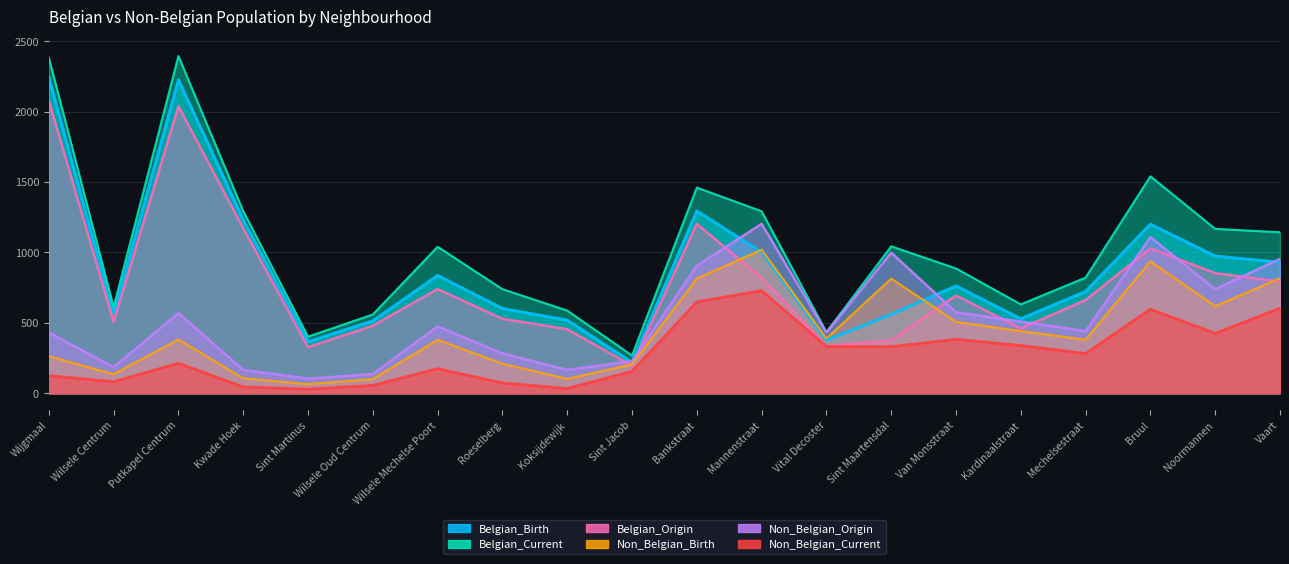

Reading left to right, list all the values displayed in this chart.

Belgian_Birth: Wijgmaal=2245	Wilsele Centrum=559	Putkapel Centrum=2225	Kwade Hoek=1232	Sint Martinus=366	Wilsele Oud Centrum=514	Wilsele Mechelse Poort=836	Roeselberg=602	Koksijdewijk=519	Sint Jacob=219	Bankstraat=1294	Mannenstraat=1002	Vital Decoster=377	Sint Maartensdal=560	Van Monsstraat=762	Kardinaalstraat=529	Mechelsestraat=723	Bruul=1200	Noormannen=974	Vaart=930
Belgian_Current: Wijgmaal=2383	Wilsele Centrum=612	Putkapel Centrum=2394	Kwade Hoek=1293	Sint Martinus=402	Wilsele Oud Centrum=559	Wilsele Mechelse Poort=1040	Roeselberg=739	Koksijdewijk=587	Sint Jacob=268	Bankstraat=1460	Mannenstraat=1292	Vital Decoster=434	Sint Maartensdal=1043	Van Monsstraat=886	Kardinaalstraat=631	Mechelsestraat=821	Bruul=1540	Noormannen=1167	Vaart=1143
Belgian_Origin: Wijgmaal=2077	Wilsele Centrum=508	Putkapel Centrum=2038	Kwade Hoek=1172	Sint Martinus=327	Wilsele Oud Centrum=479	Wilsele Mechelse Poort=740	Roeselberg=529	Koksijdewijk=455	Sint Jacob=196	Bankstraat=1203	Mannenstraat=818	Vital Decoster=335	Sint Maartensdal=376	Van Monsstraat=694	Kardinaalstraat=461	Mechelsestraat=662	Bruul=1029	Noormannen=853	Vaart=793
Non_Belgian_Birth: Wijgmaal=263	Wilsele Centrum=135	Putkapel Centrum=382	Kwade Hoek=106	Sint Martinus=65	Wilsele Oud Centrum=101	Wilsele Mechelse Poort=379	Roeselberg=210	Koksijdewijk=102	Sint Jacob=205	Bankstraat=814	Mannenstraat=1019	Vital Decoster=389	Sint Maartensdal=814	Van Monsstraat=507	Kardinaalstraat=441	Mechelsestraat=380	Bruul=937	Noormannen=618	Vaart=817
Non_Belgian_Origin: Wijgmaal=431	Wilsele Centrum=186	Putkapel Centrum=569	Kwade Hoek=166	Sint Martinus=104	Wilsele Oud Centrum=136	Wilsele Mechelse Poort=475	Roeselberg=283	Koksijdewijk=166	Sint Jacob=228	Bankstraat=905	Mannenstraat=1203	Vital Decoster=431	Sint Maartensdal=998	Van Monsstraat=575	Kardinaalstraat=509	Mechelsestraat=441	Bruul=1108	Noormannen=739	Vaart=954
Non_Belgian_Current: Wijgmaal=125	Wilsele Centrum=82	Putkapel Centrum=213	Kwade Hoek=45	Sint Martinus=29	Wilsele Oud Centrum=56	Wilsele Mechelse Poort=175	Roeselberg=73	Koksijdewijk=34	Sint Jacob=156	Bankstraat=648	Mannenstraat=729	Vital Decoster=332	Sint Maartensdal=331	Van Monsstraat=383	Kardinaalstraat=339	Mechelsestraat=282	Bruul=597	Noormannen=425	Vaart=604